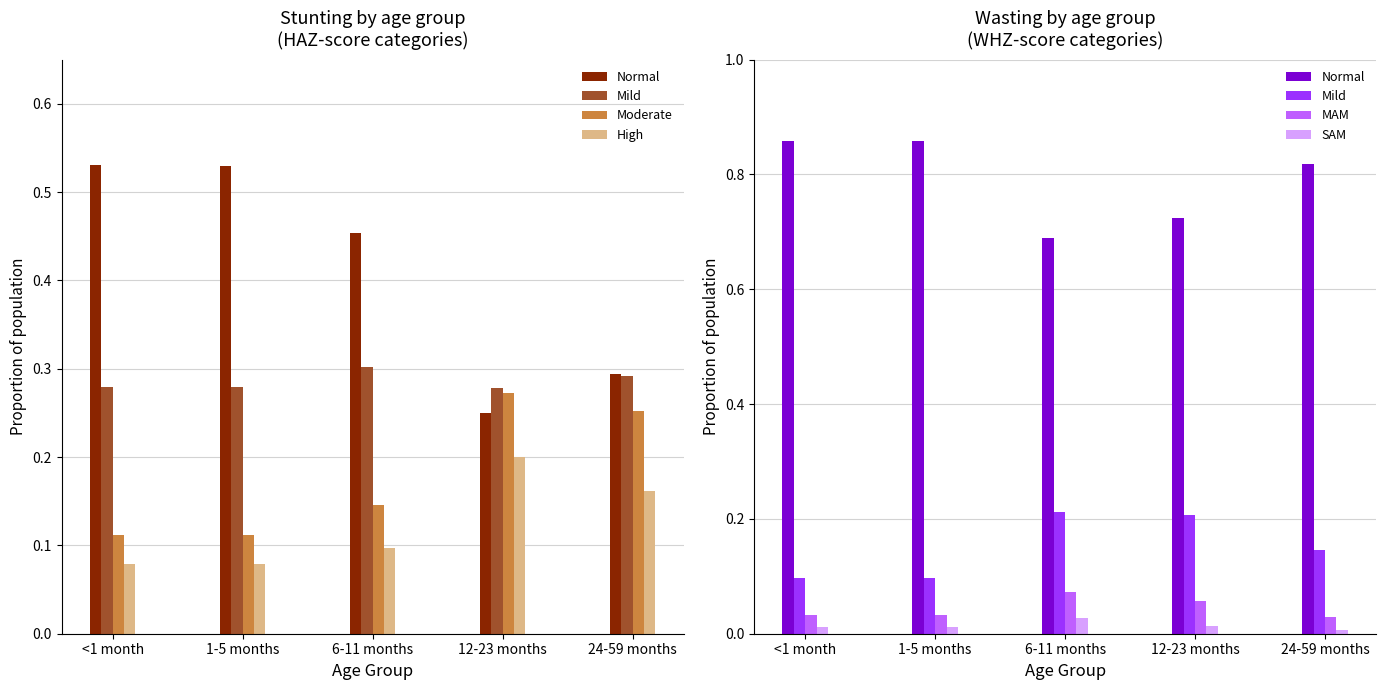

List the series in order of their peak value, lowest first.

SAM, MAM, High, Mild, Moderate, Normal